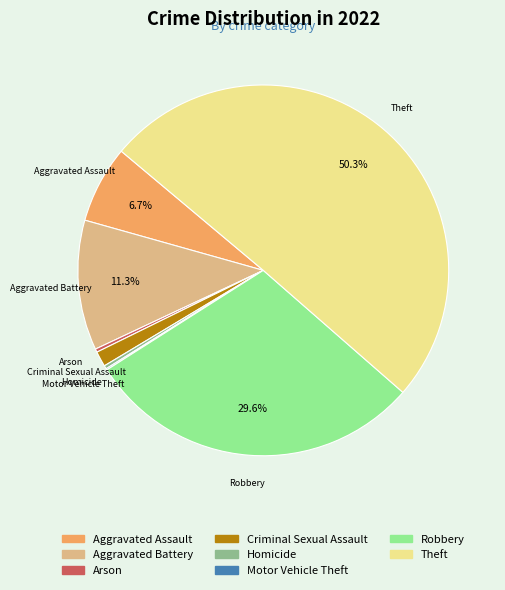

What percentage is the Robbery slice, to the nearest percent?

30%